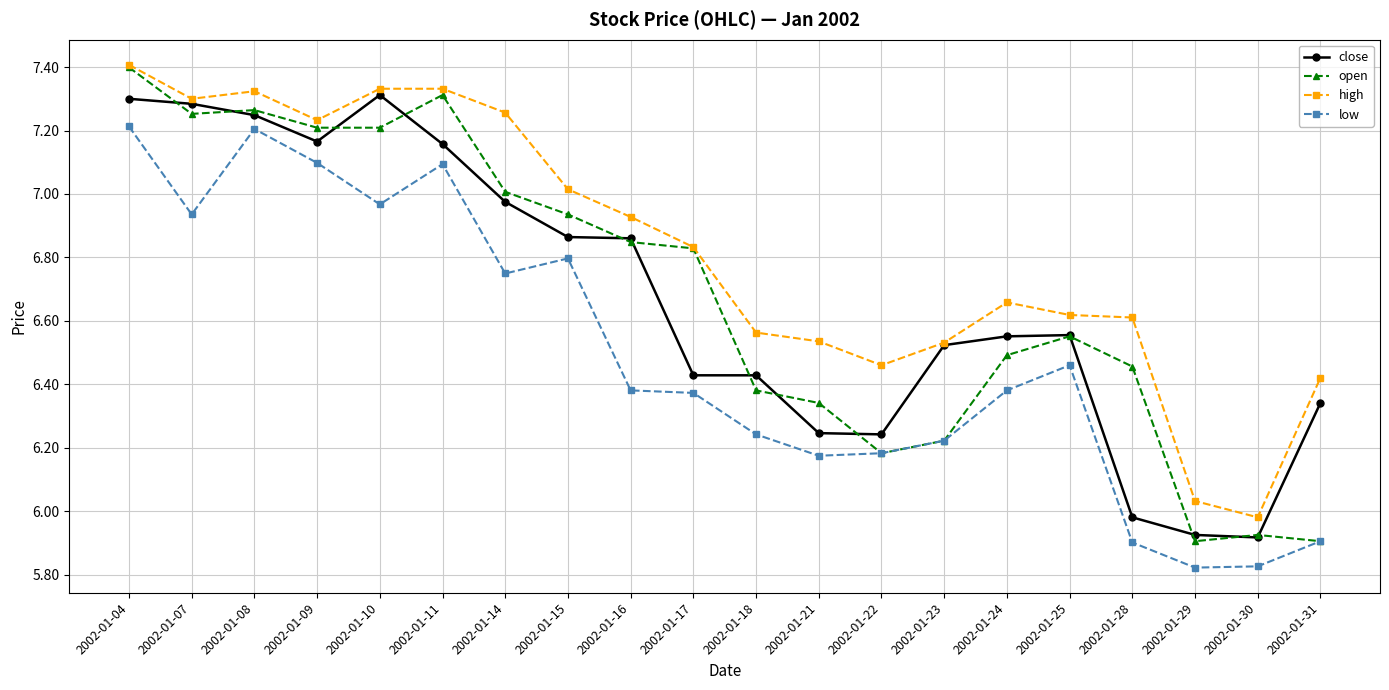

Where does the close series first go above 6?

2002-01-04